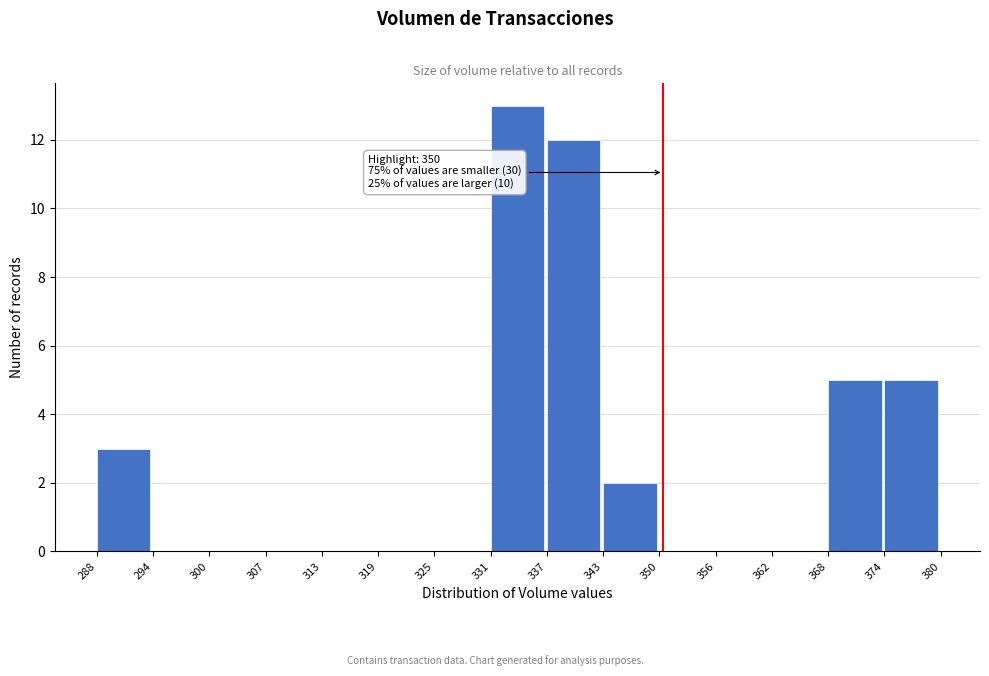

Which range on the x-axis has the tallest bar?

331 to 337